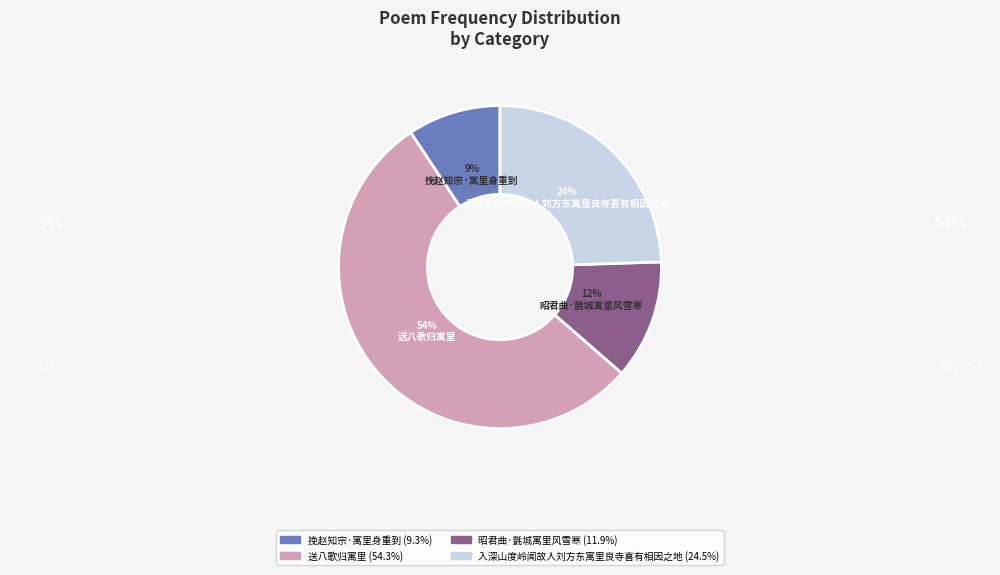

Count the number of slices in the pie.

4